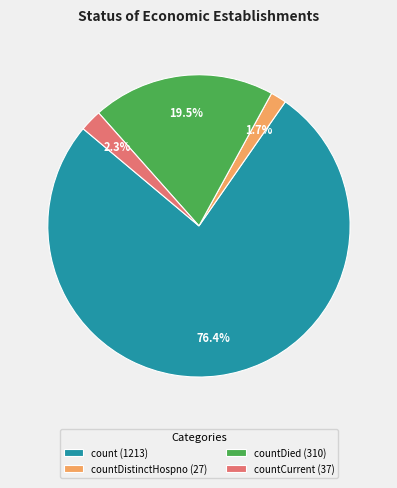

Approximately how many times larger is the value at countCurrent (37) compared to countDistinctHospno (27)?

1.4